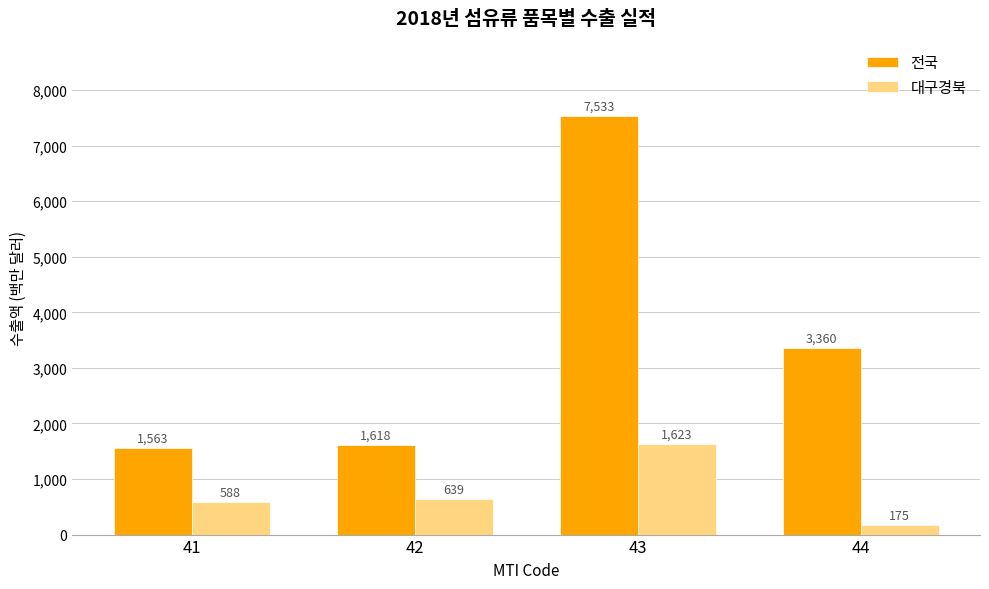

Rank the series by their maximum value, from highest to lowest.

전국, 대구경북